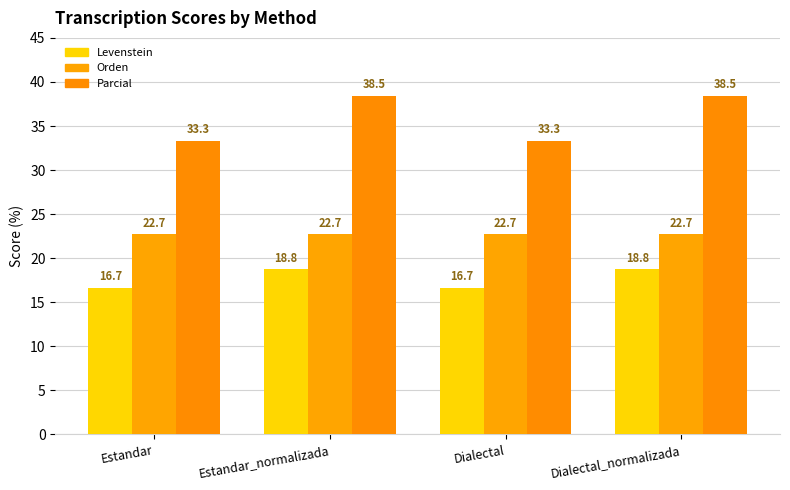

Reading left to right, list all the values displayed in this chart.

Levenstein: Estandar=16.7	Estandar_normalizada=18.8	Dialectal=16.7	Dialectal_normalizada=18.8
Orden: Estandar=22.7	Estandar_normalizada=22.7	Dialectal=22.7	Dialectal_normalizada=22.7
Parcial: Estandar=33.3	Estandar_normalizada=38.5	Dialectal=33.3	Dialectal_normalizada=38.5